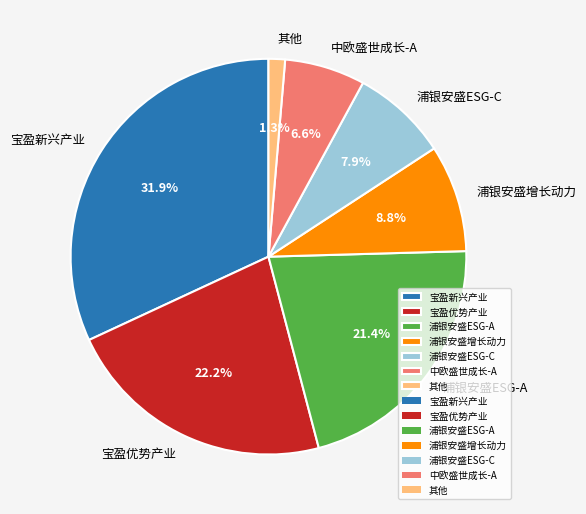

Which has a higher value, 宝盈优势产业 or 宝盈新兴产业?

宝盈新兴产业